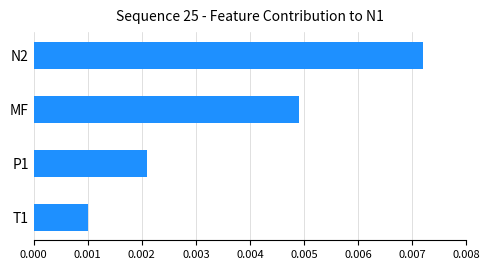

List the labels in order of value, smallest first.

T1, P1, MF, N2